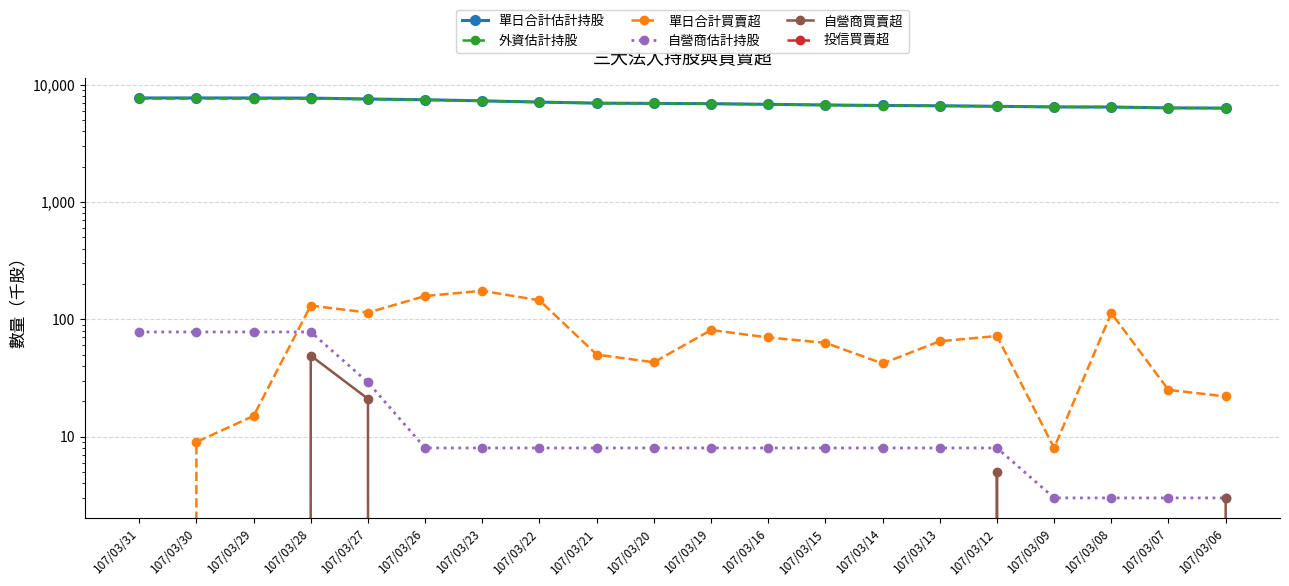

What is the total value across all series at 107/03/12?

13165